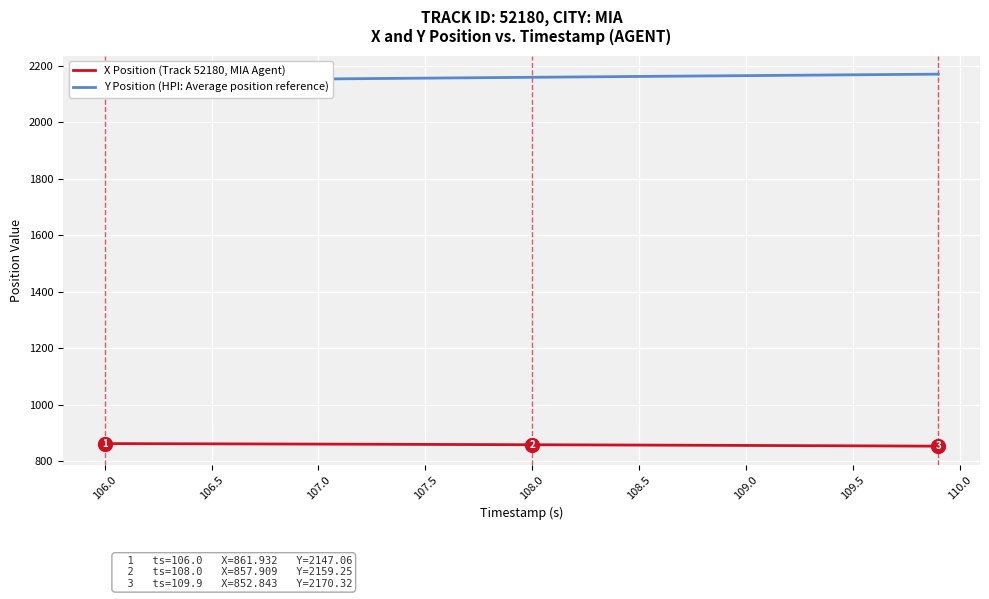

Which series has the widest spread of values?

Y Position (HPI: Average position reference)